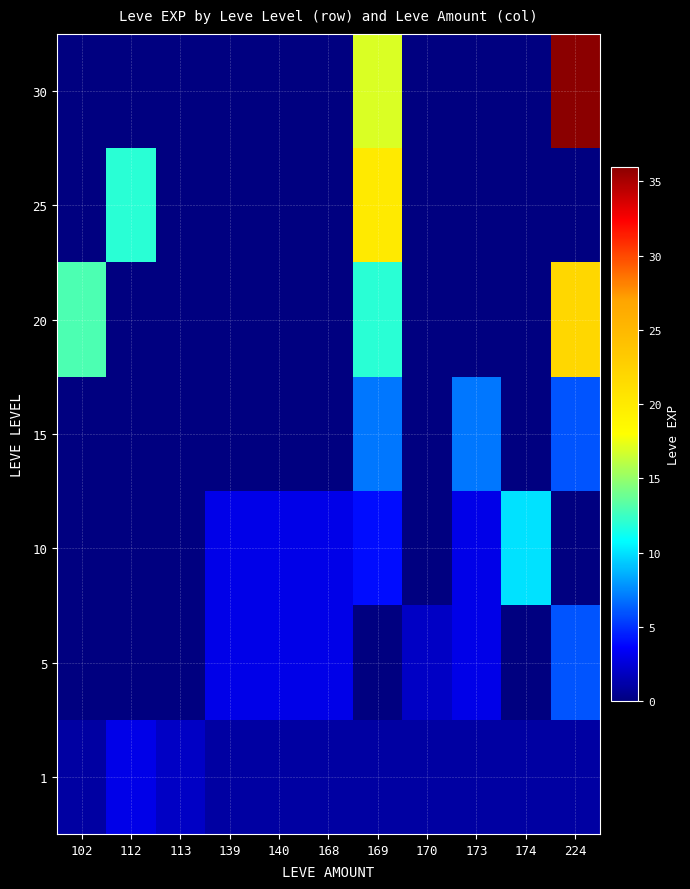

At 112, list the series in order from smallest to largest.

5, 10, 15, 20, 30, 1, 25